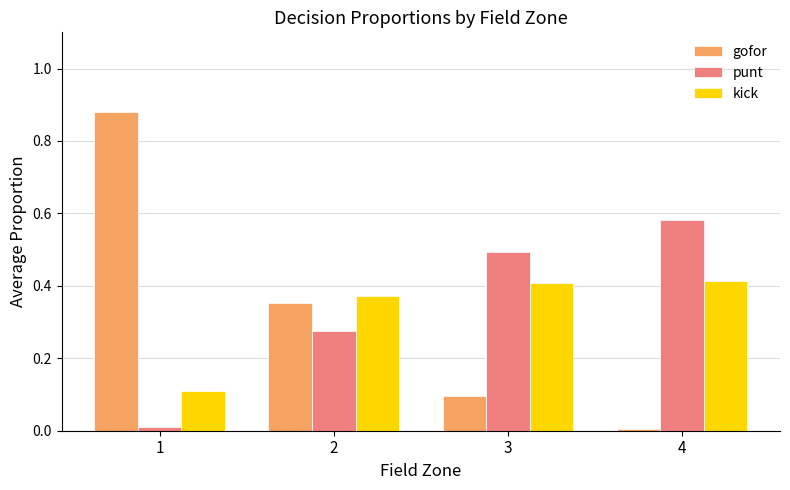

How many bars are there in total?

12